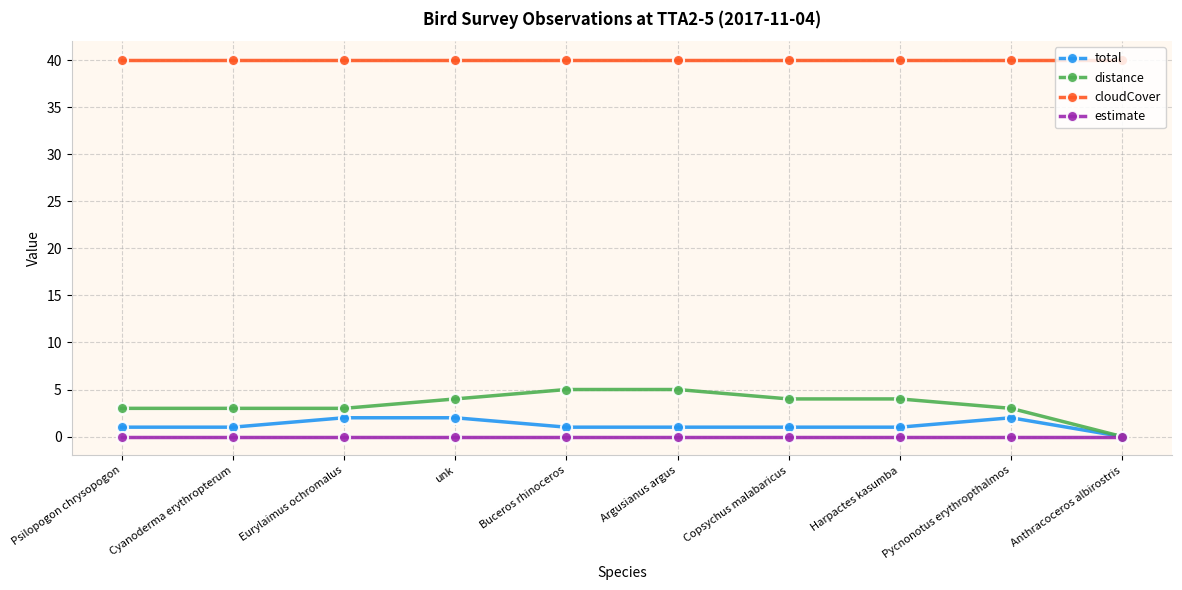

True or false: cloudCover and estimate cross at least once.

False